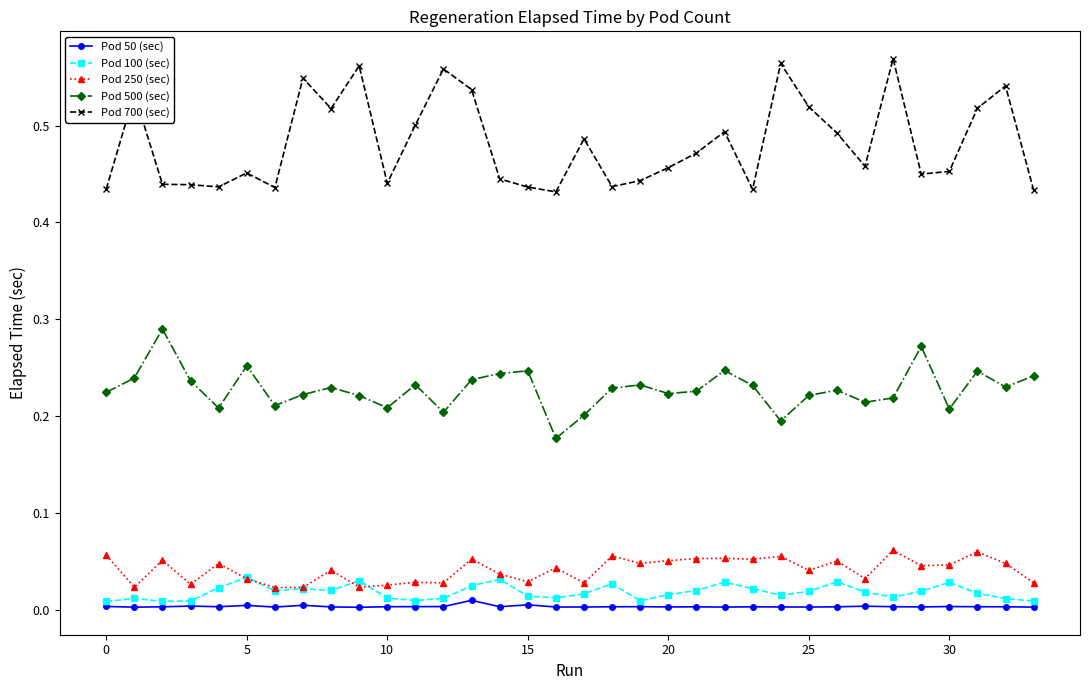

True or false: Pod 250 (sec) and Pod 500 (sec) intersect in this chart.

False